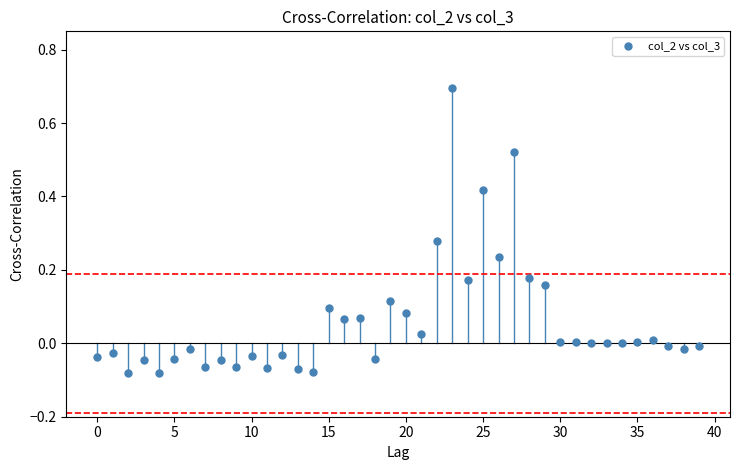

How many data points are displayed?

40